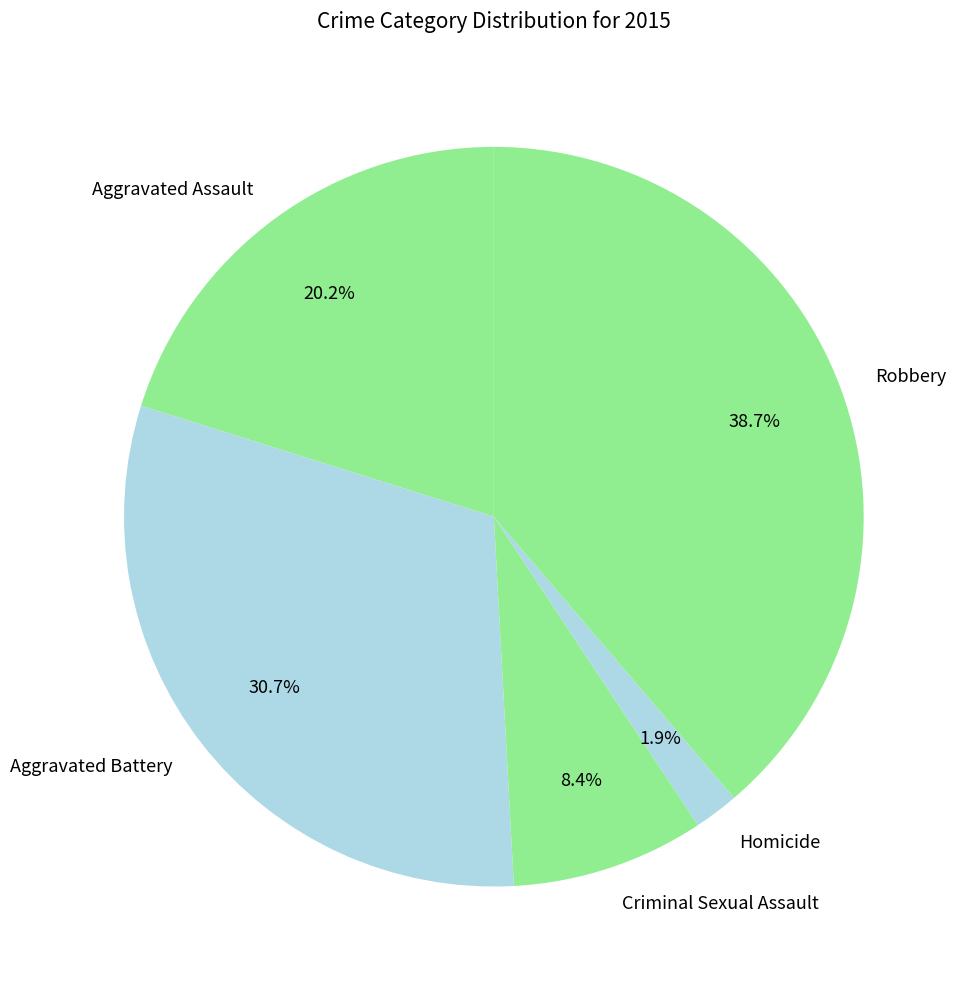

Rank the categories by value from highest to lowest.

Robbery, Aggravated Battery, Aggravated Assault, Criminal Sexual Assault, Homicide